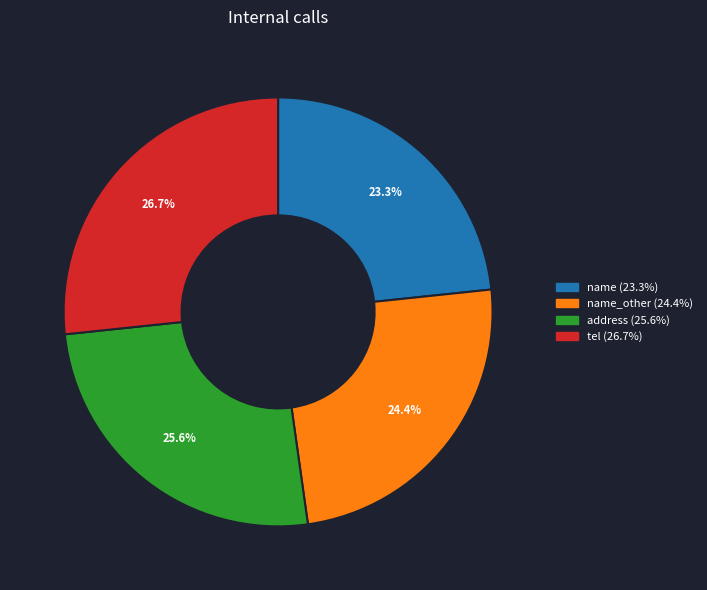

Does any single category account for the majority?

No